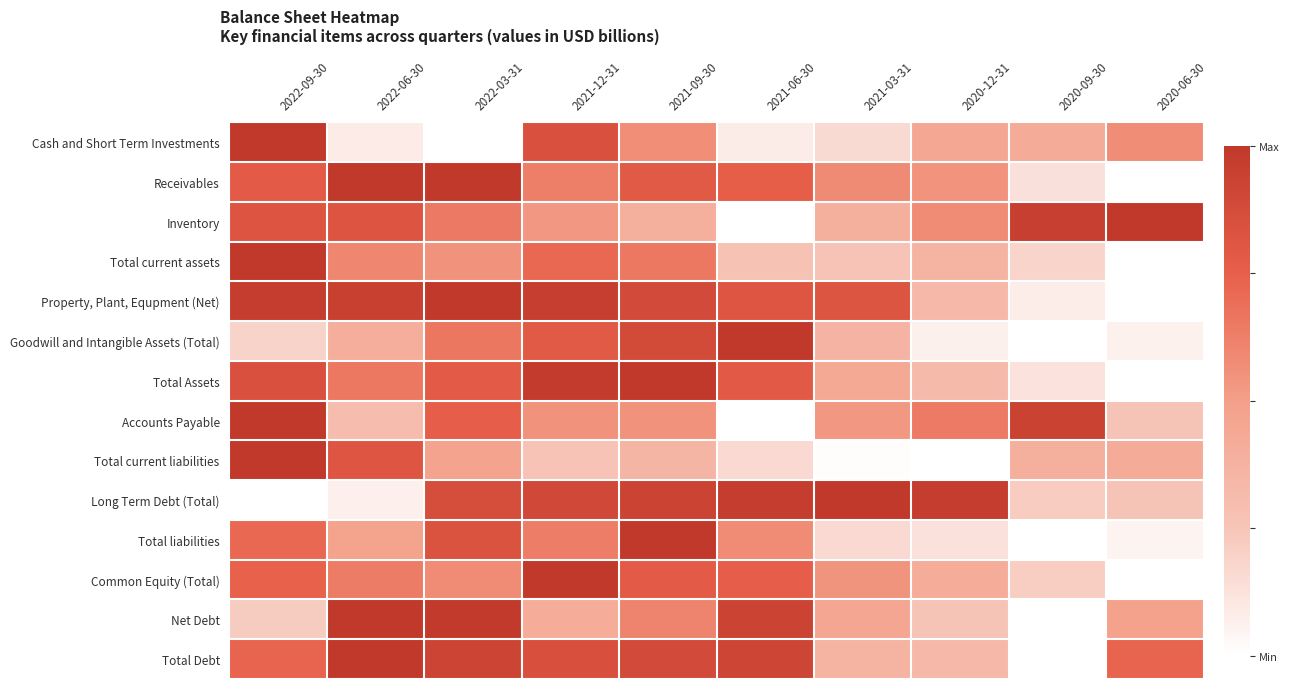

Which has a higher value, 2020-06-30 or 2022-03-31?

2020-06-30